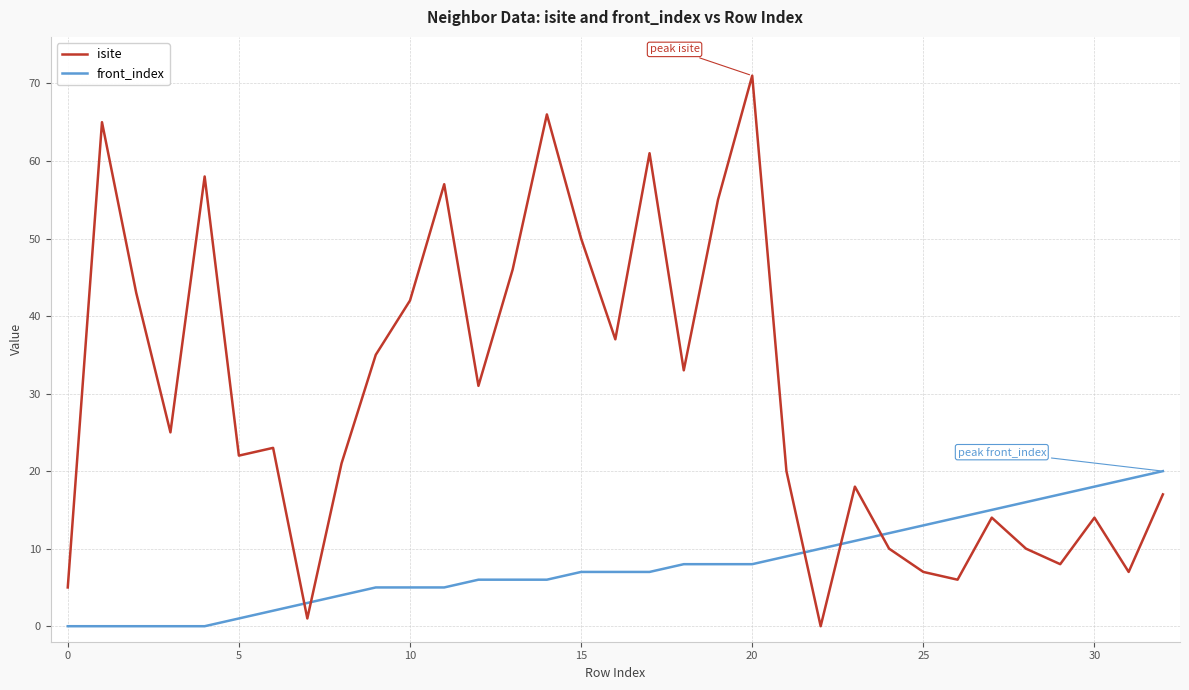

Which series has the largest range (max minus min)?

isite